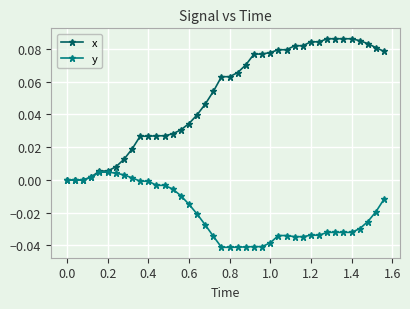

Which series has the widest spread of values?

x